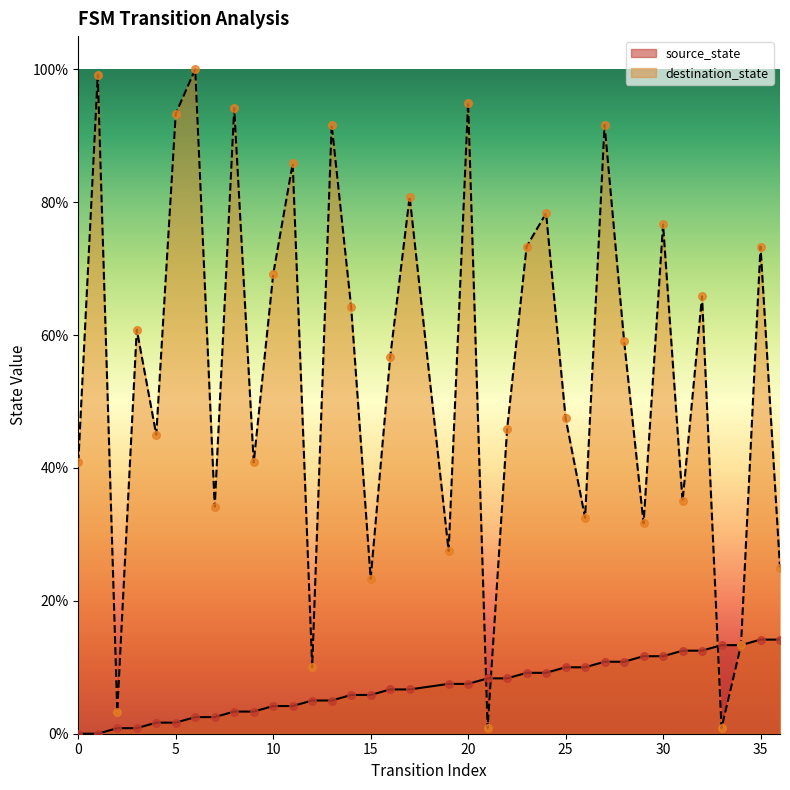

What are all the series names shown in the legend?

source_state, destination_state